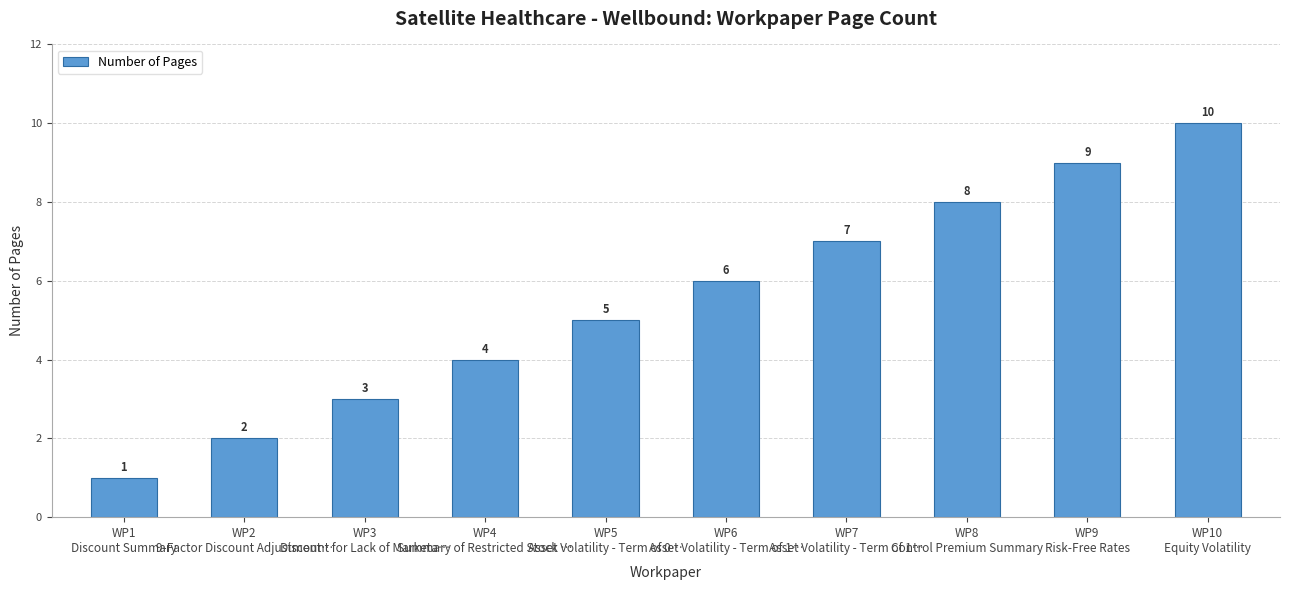

True or false: the data shows 5 at WP5
Asset Volatility - Term of 0….

True